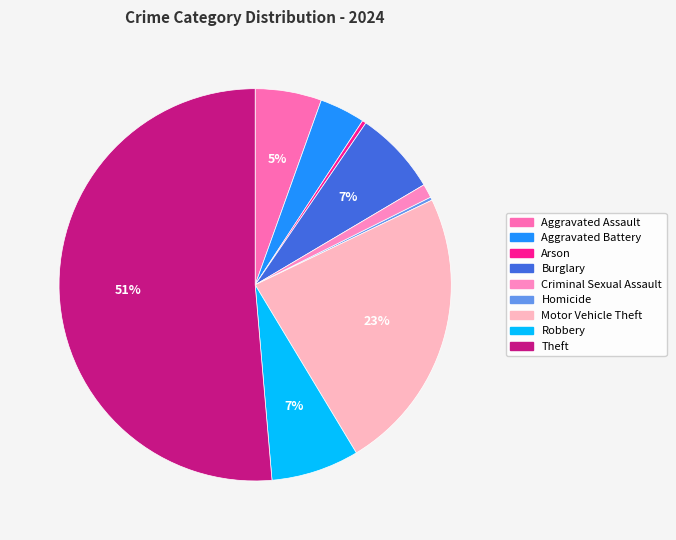

What is the change in value from Aggravated Assault to Robbery?

+28